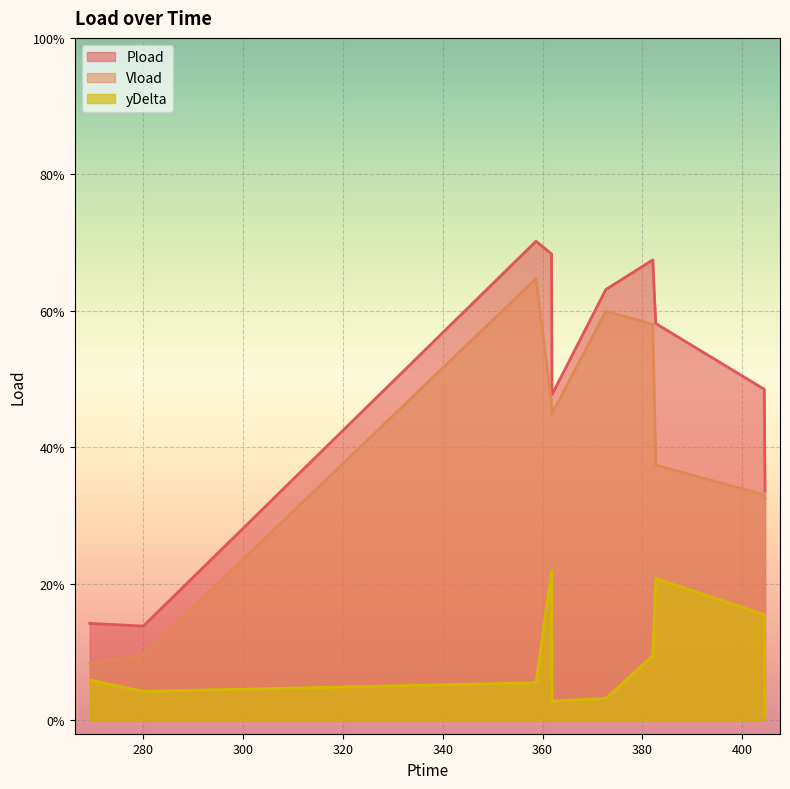

What is the lowest value of the Pload series?

0.1